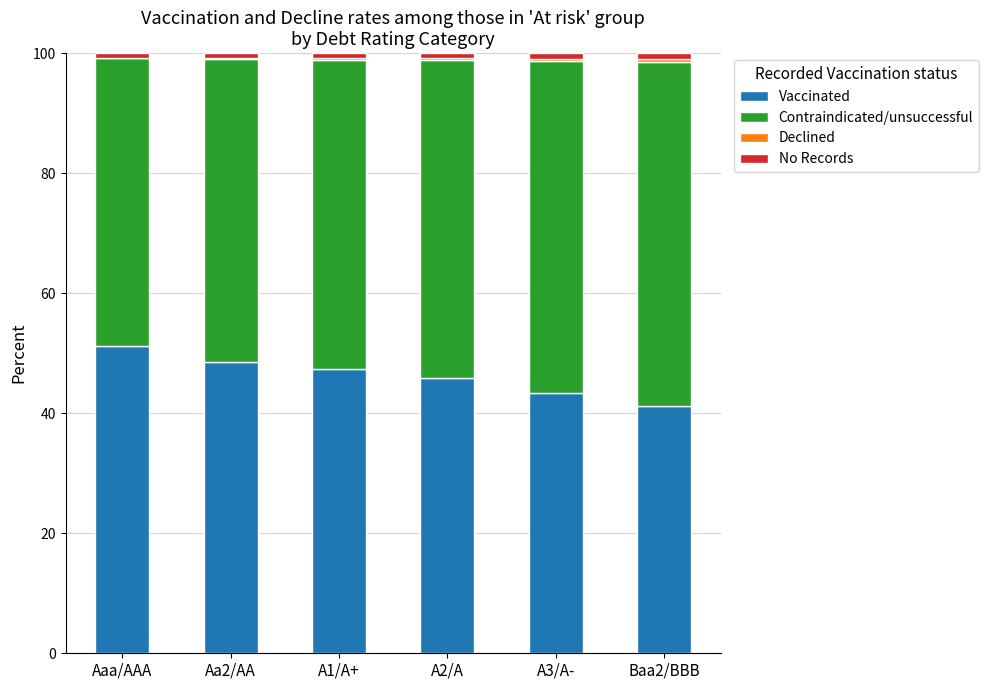

The value of Vaccinated at A2/A is 45.9. True or false?

True